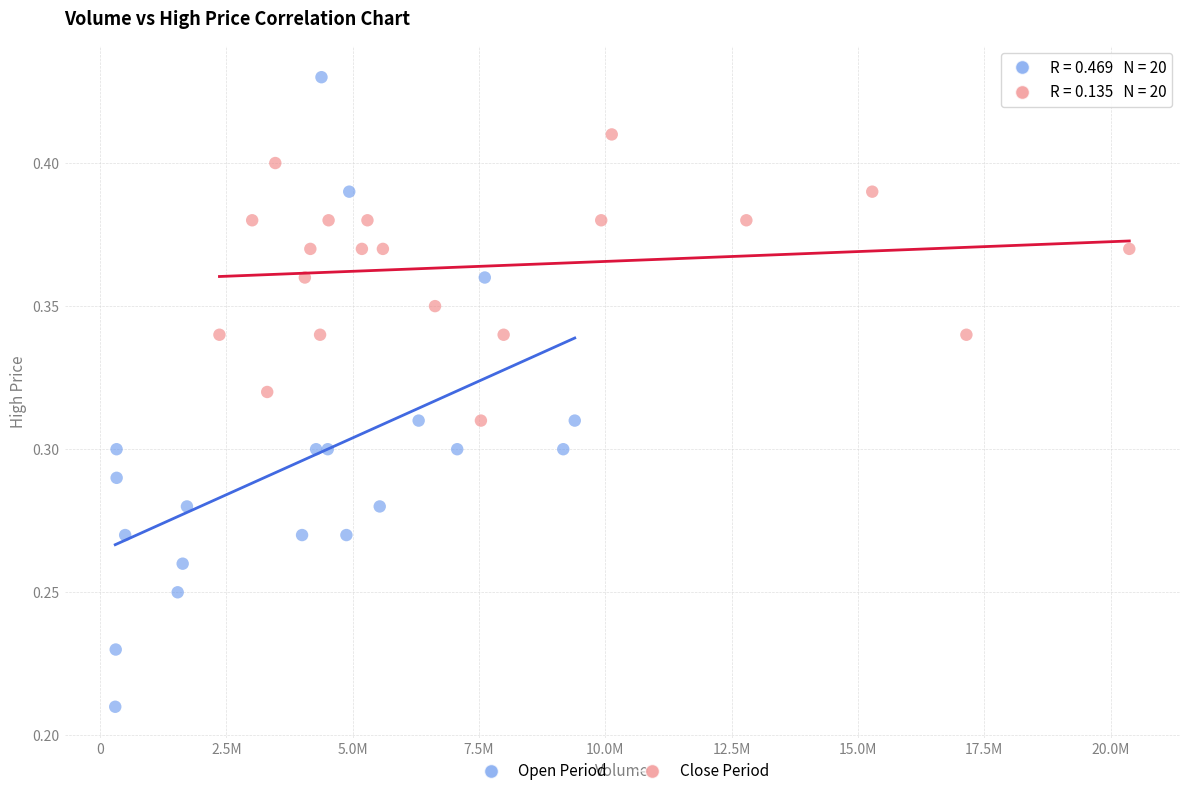

Which series contains the lowest Y value?

Open Period